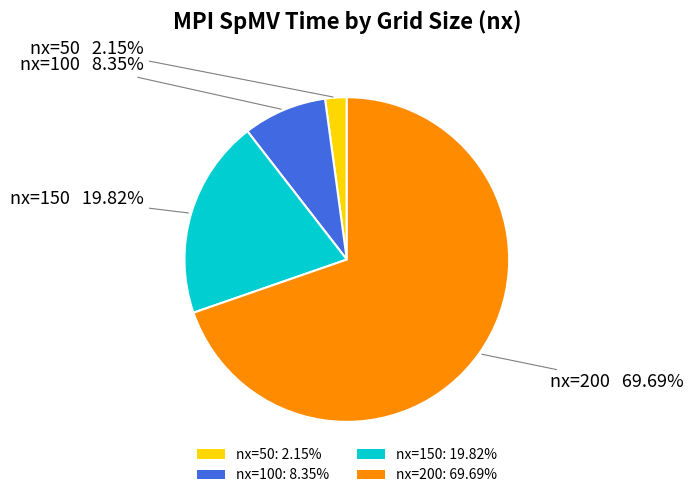

Rank the categories by value from highest to lowest.

nx=200, nx=150, nx=100, nx=50